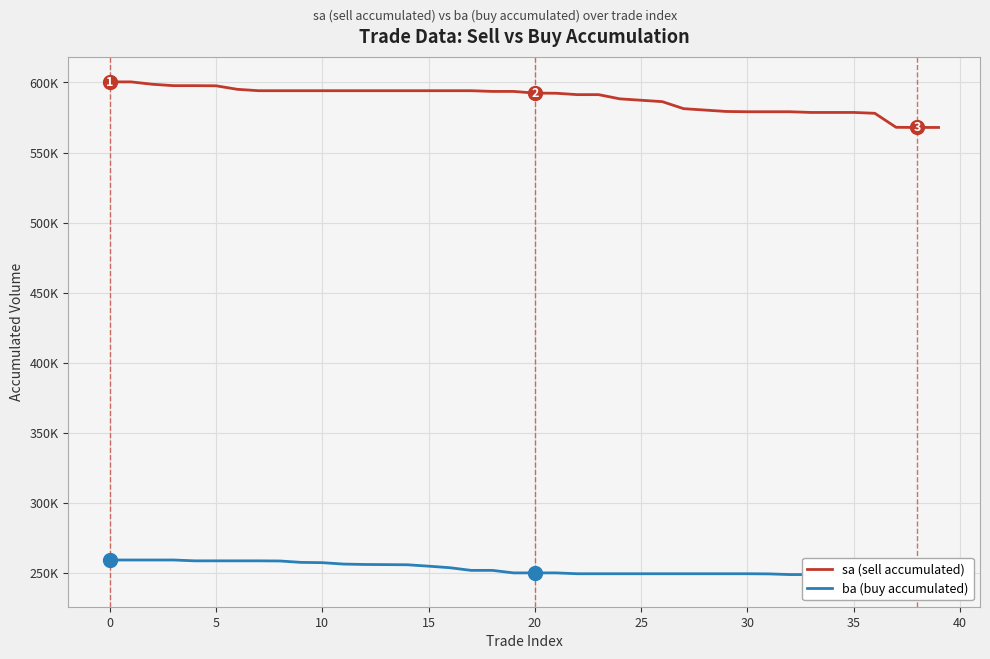

What is the value of the sa (sell accumulated) point at the 9th from the left?

594100